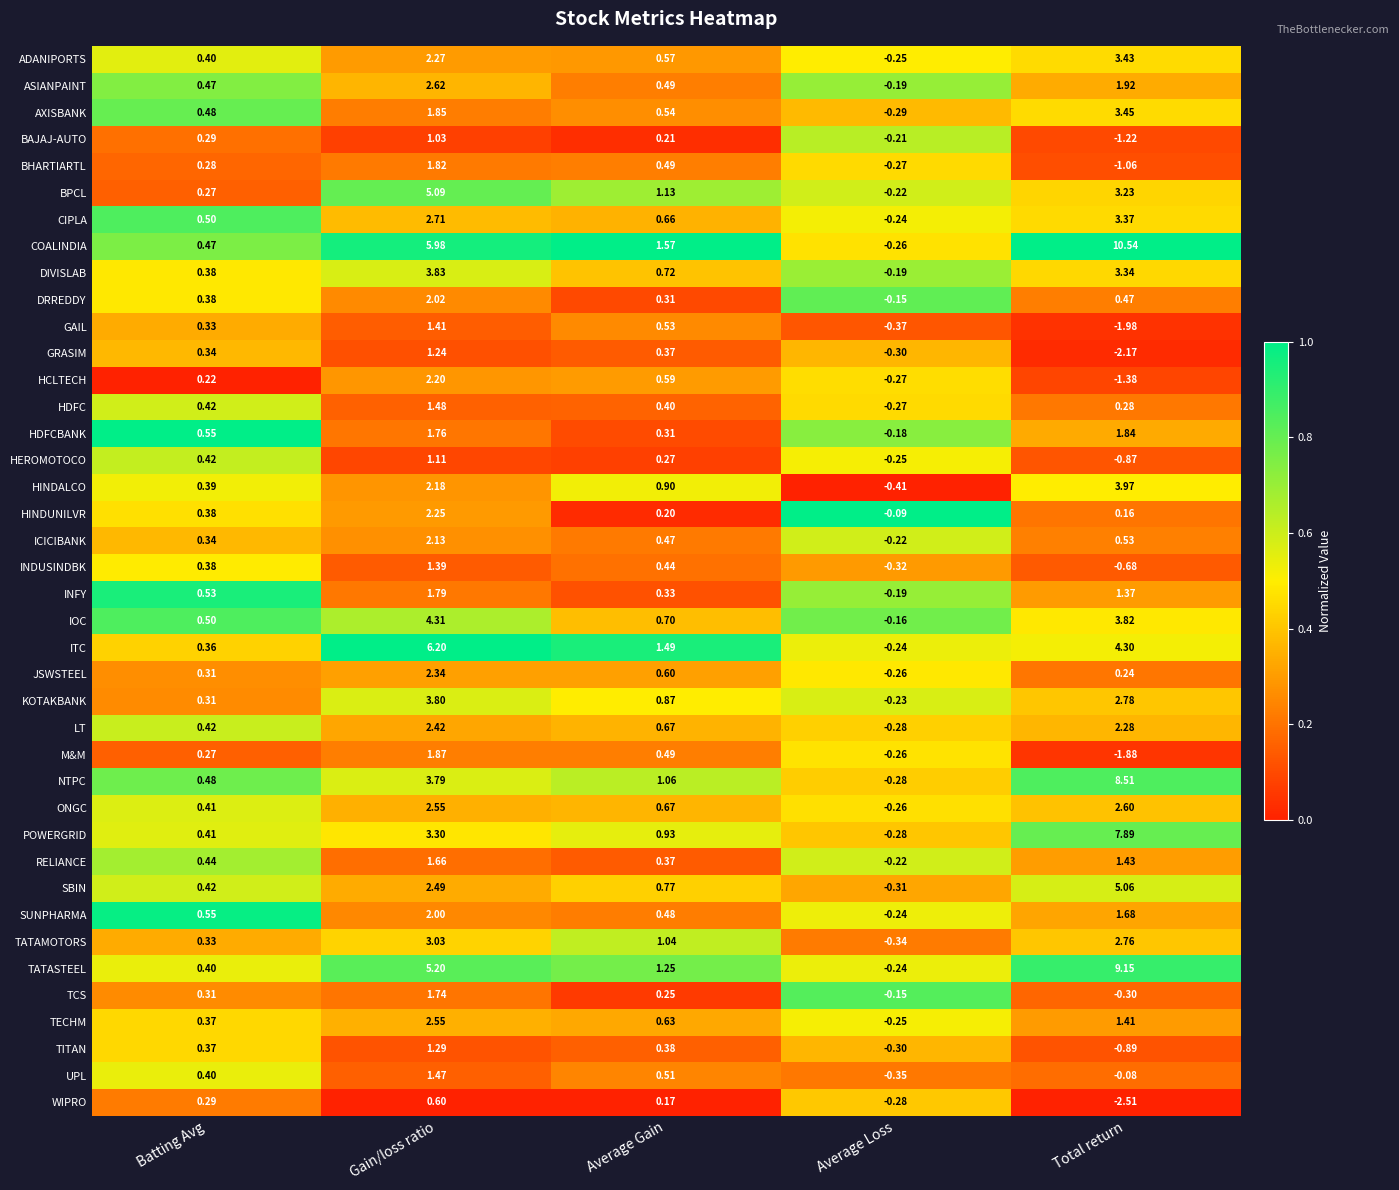

How many series are shown in this chart?

40